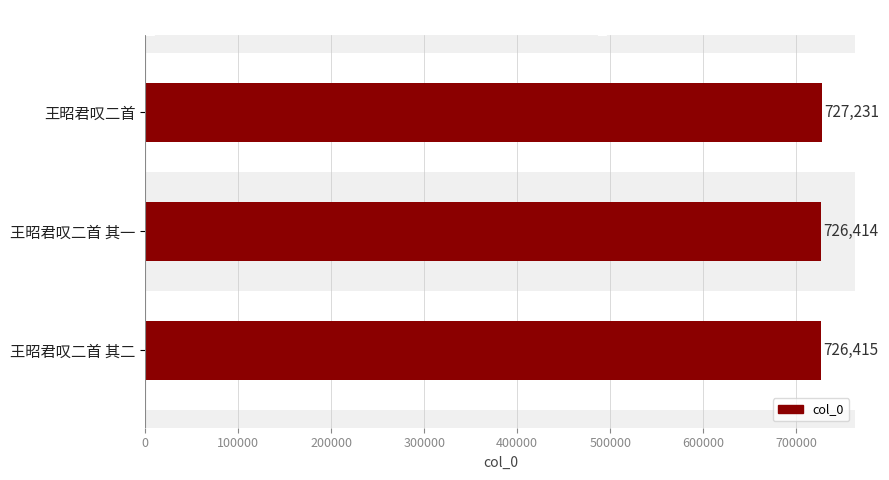

Are the bars grouped side by side (vs. stacked)?

No